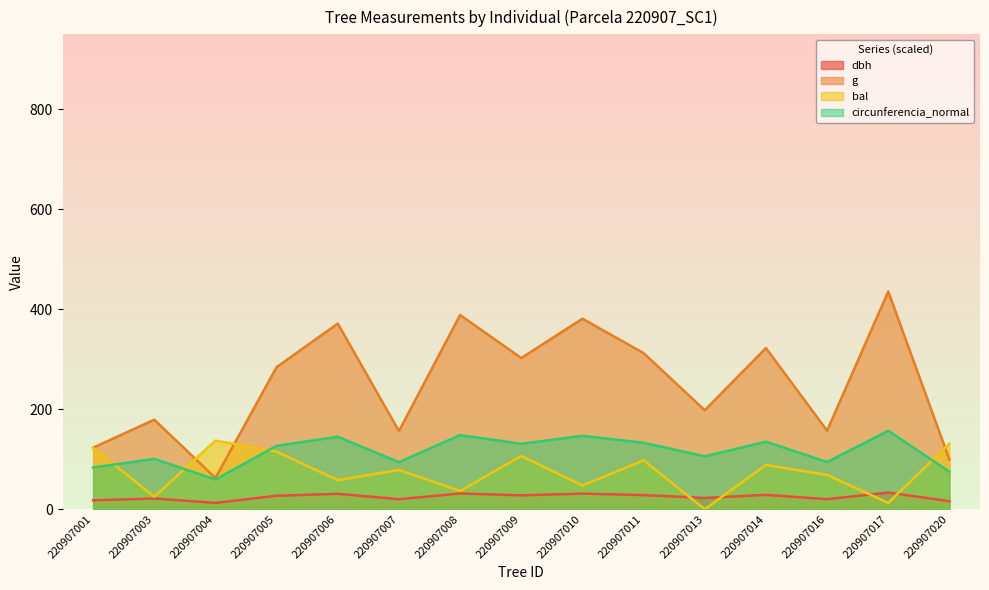

What is the maximum value shown in the chart?

435.5